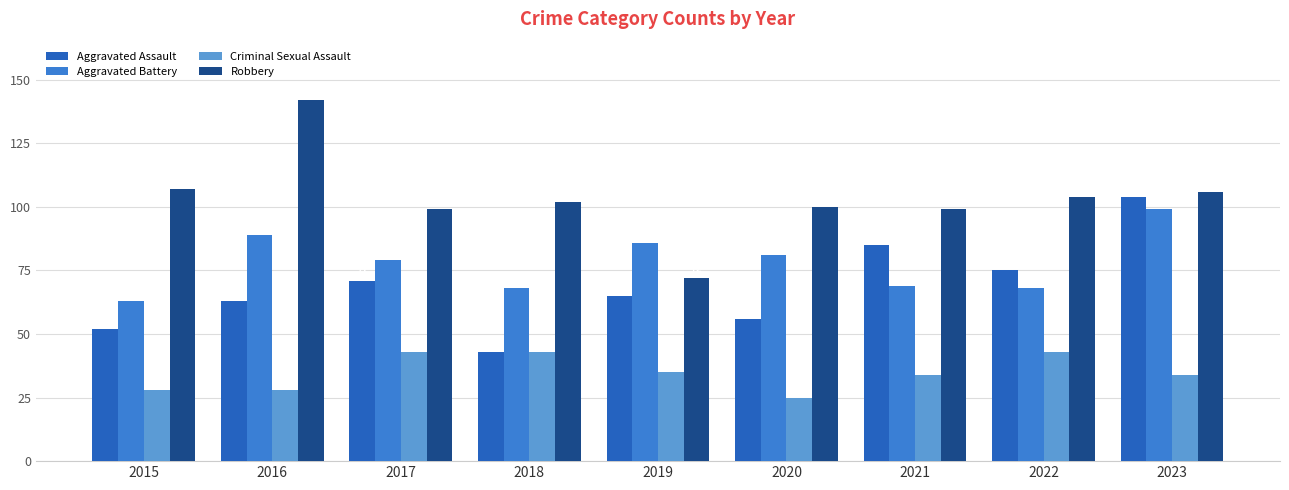

The value of Criminal Sexual Assault at 2015 is 28. True or false?

True